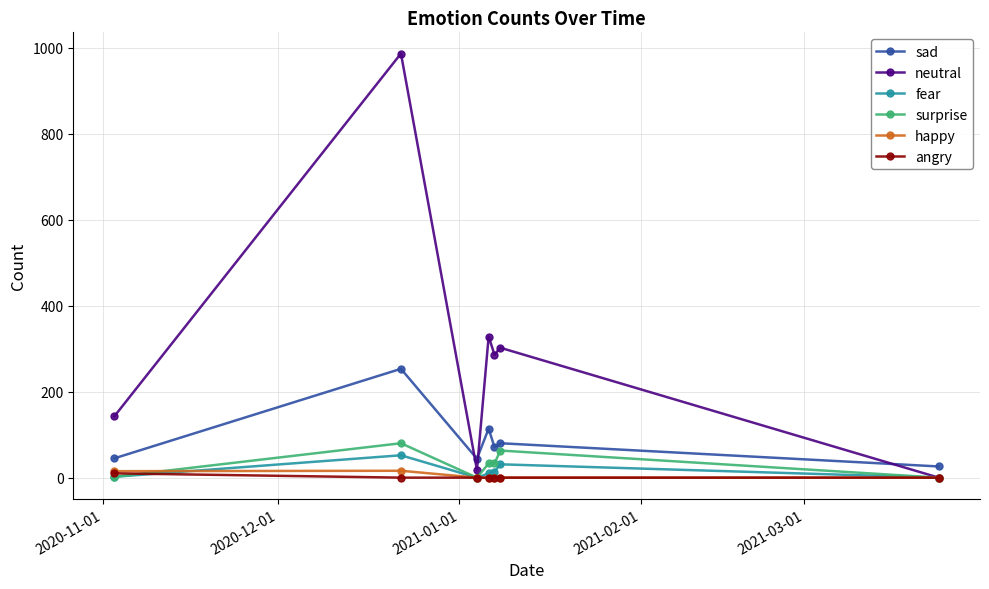

What is the maximum value for neutral?

986